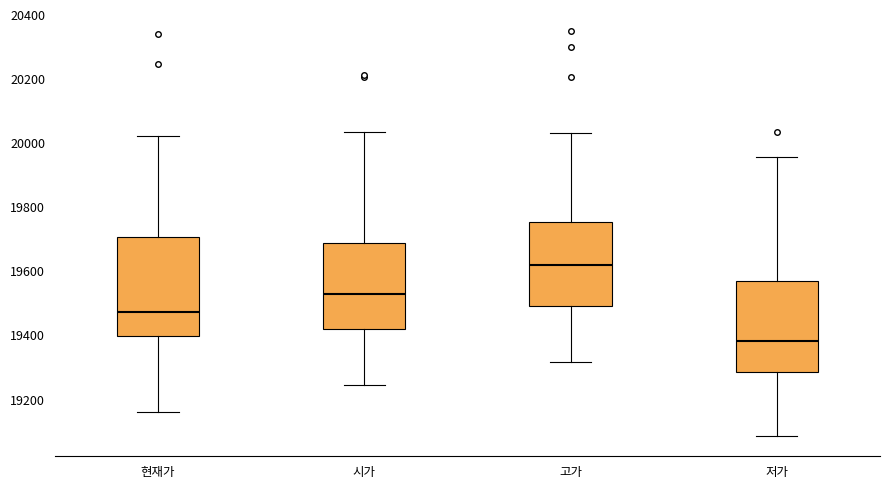

Where is the upper edge of the box for 고가 on the y-axis? The values are not printed on the chart, so give them approximately, as read against the axis.

19760